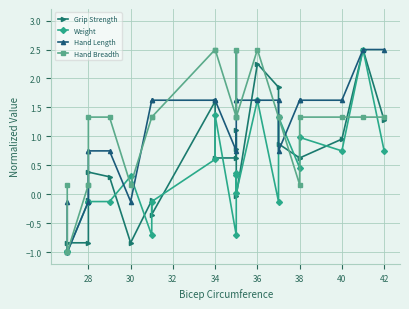

What is the smallest value displayed?

-1.0